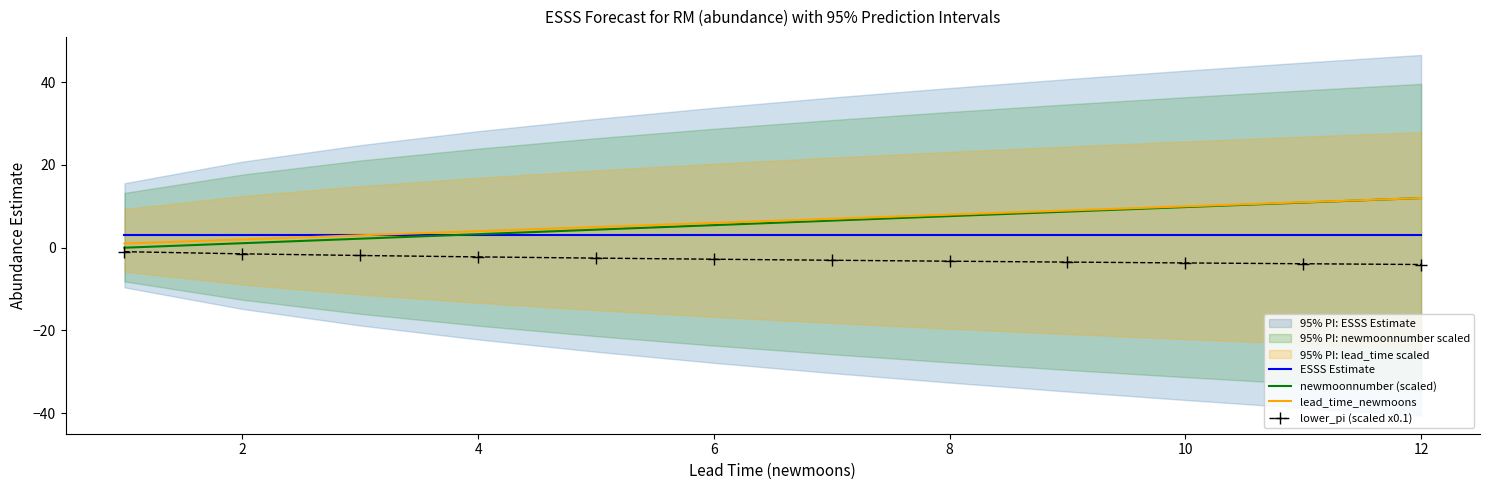

What are all the series names shown in the legend?

ESSS Estimate, newmoonnumber (scaled), lead_time_newmoons, lower_pi (scaled x0.1)